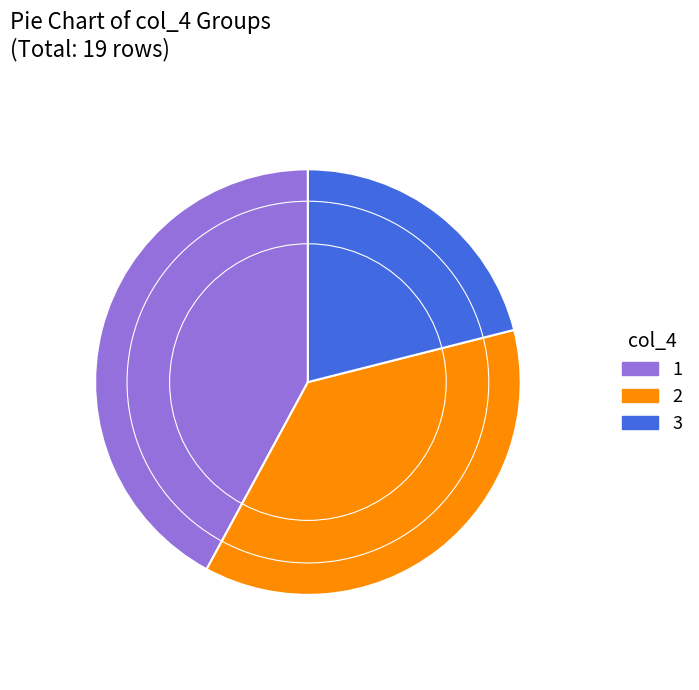

What is the smallest slice in the pie chart?

3